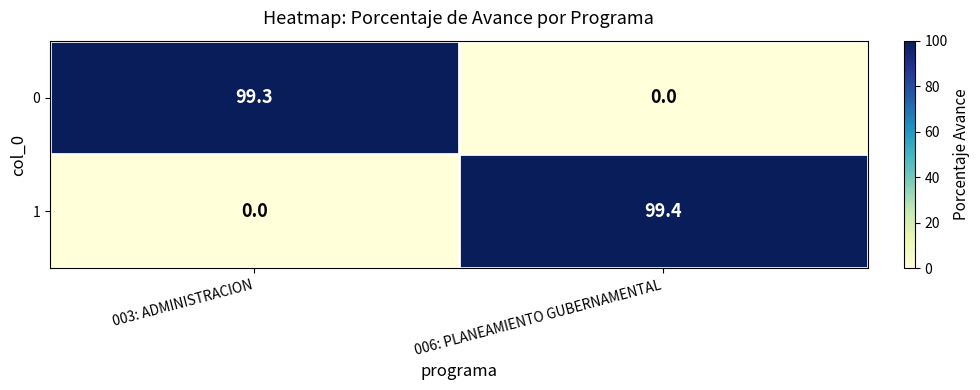

At which category is the sum across all series the highest?

006: PLANEAMIENTO GUBERNAMENTAL